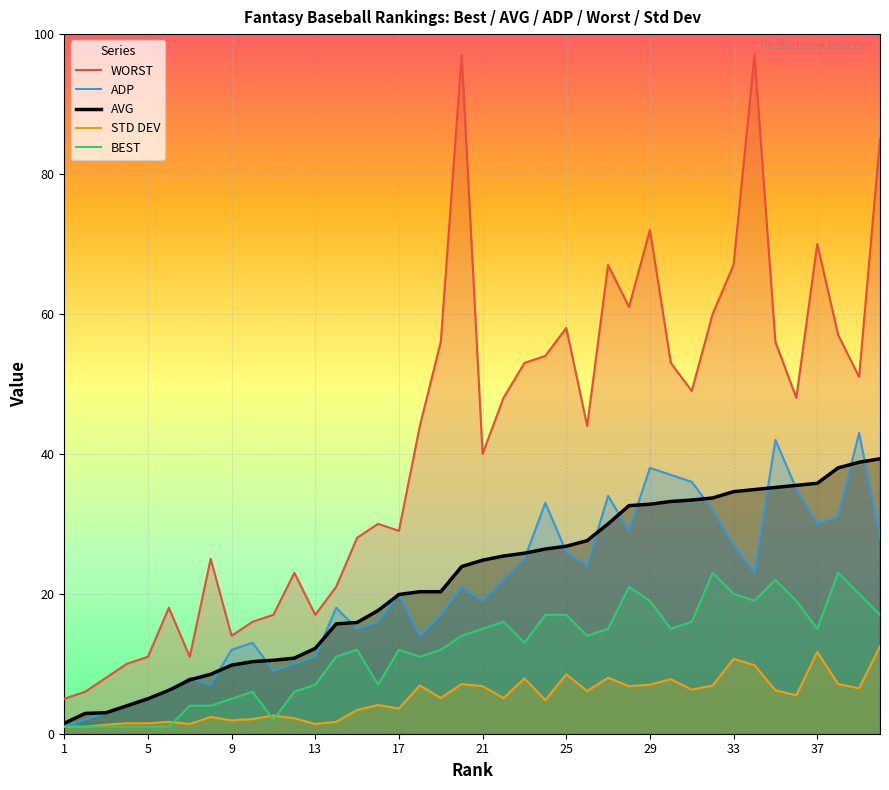

How many lines are shown in the chart?

5